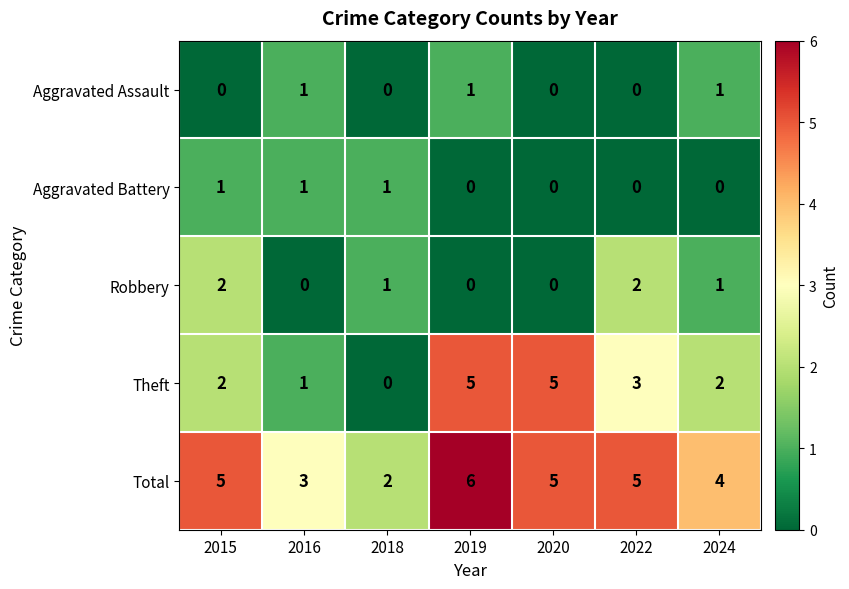

Which label corresponds to the largest value in the chart?

2019